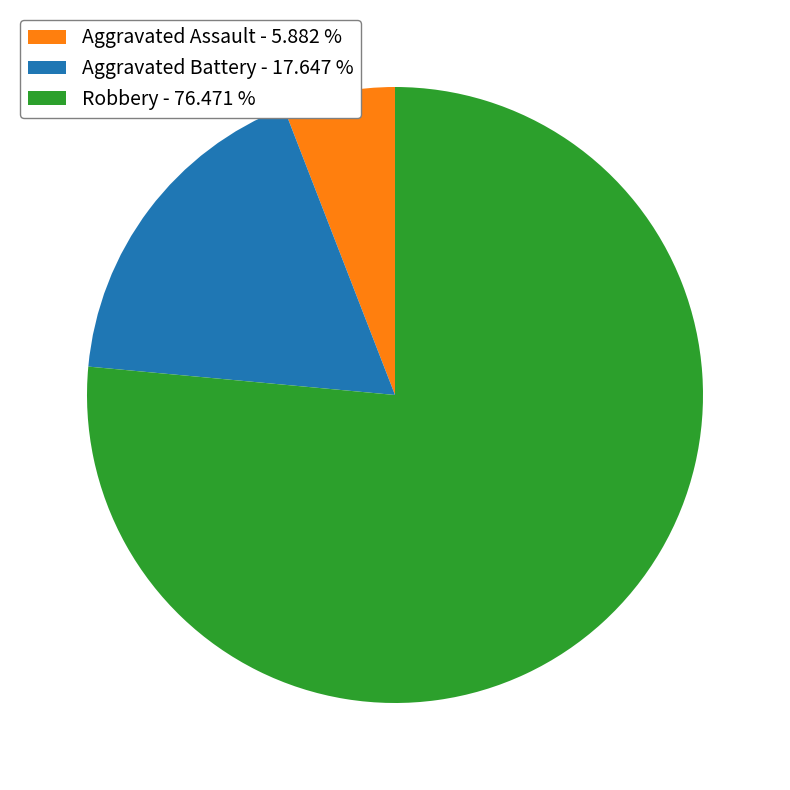

Which slice represents more than half of the pie?

Robbery